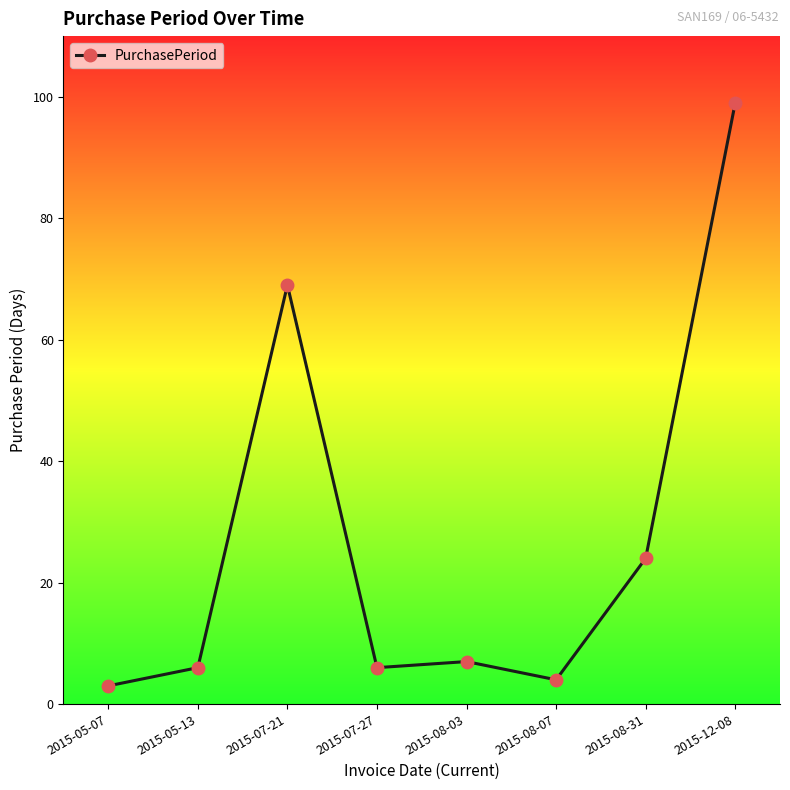

How many data points does each series have?

8